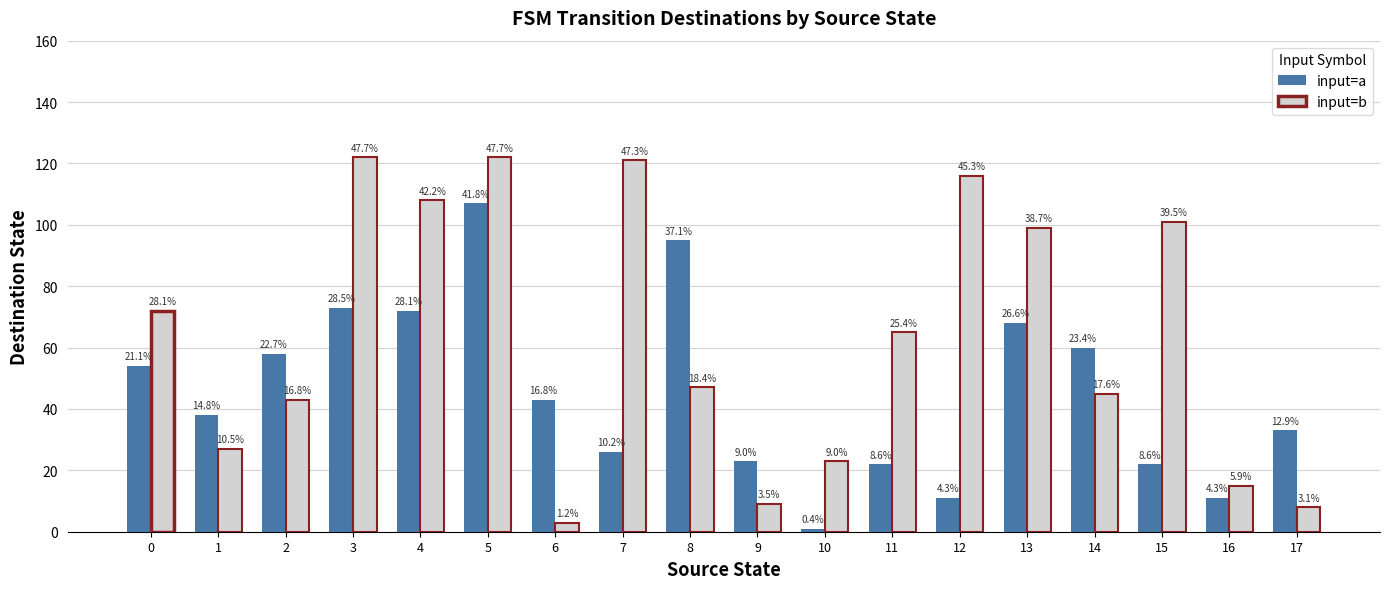

What is the maximum value for input=b?

122